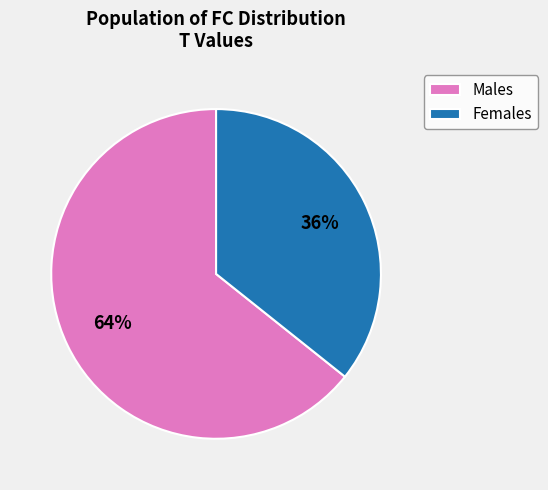

Is the sum of Males and Females greater than half?

Yes